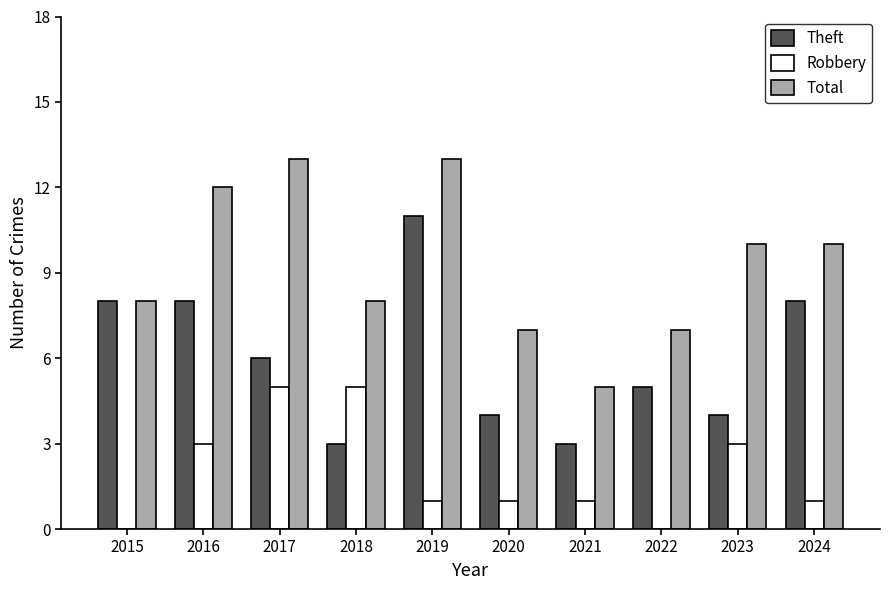

What is the sum of all Theft values?

60